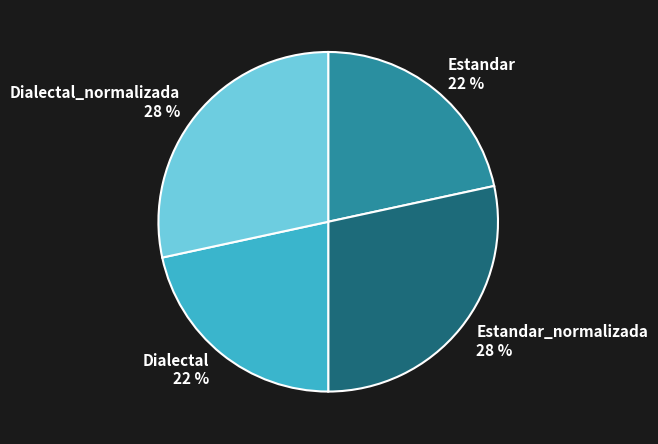

To the nearest percent, what is the average slice percentage?

25%